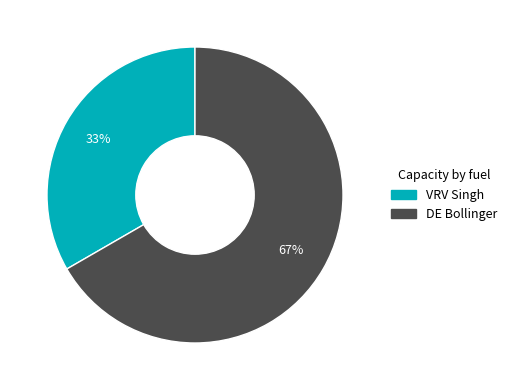

Which slice represents more than half of the pie?

DE Bollinger